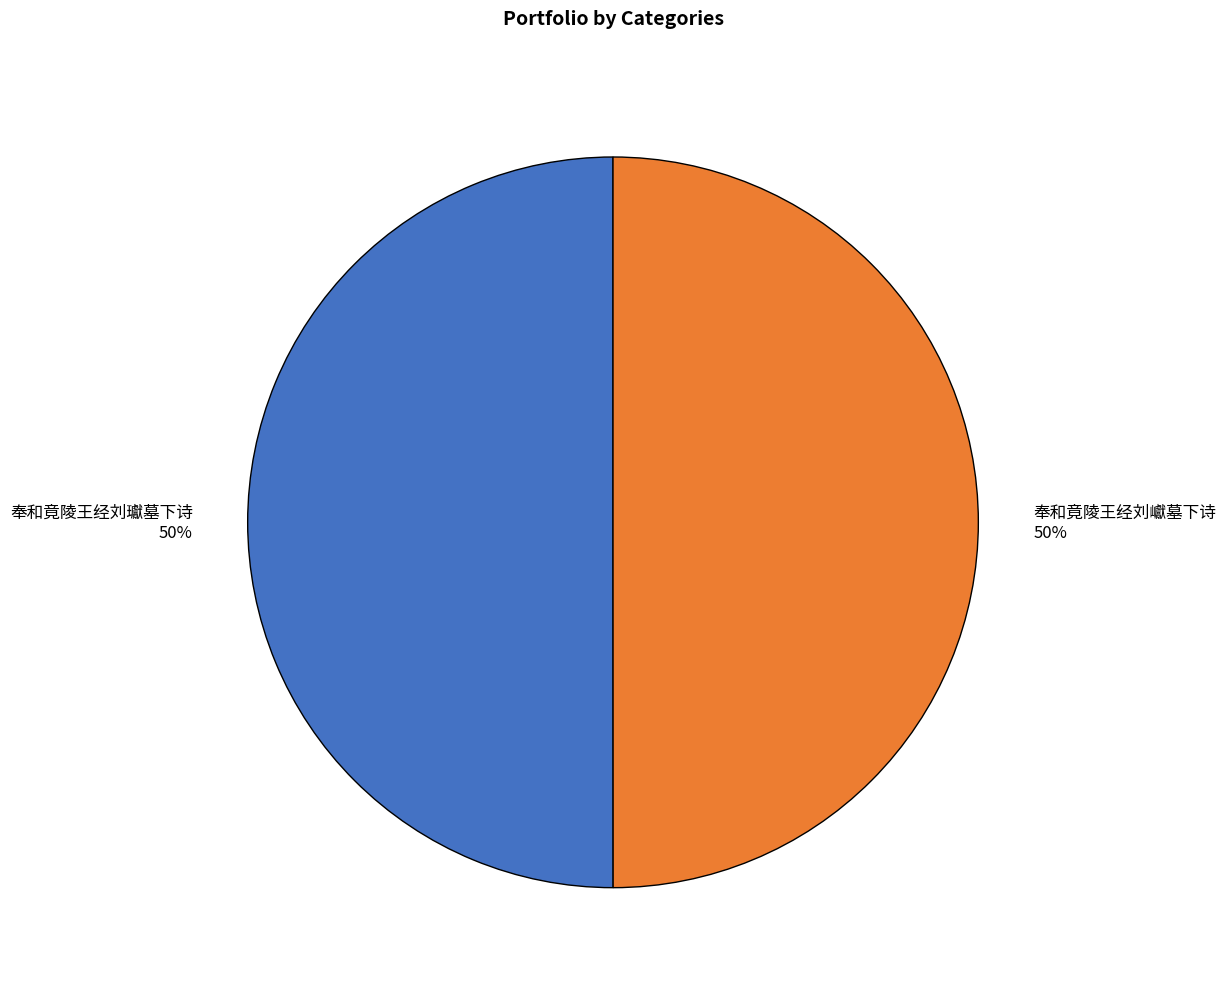

To the nearest percent, what percentage of the pie is 奉和竟陵王经刘巘墓下诗 50%?

50%